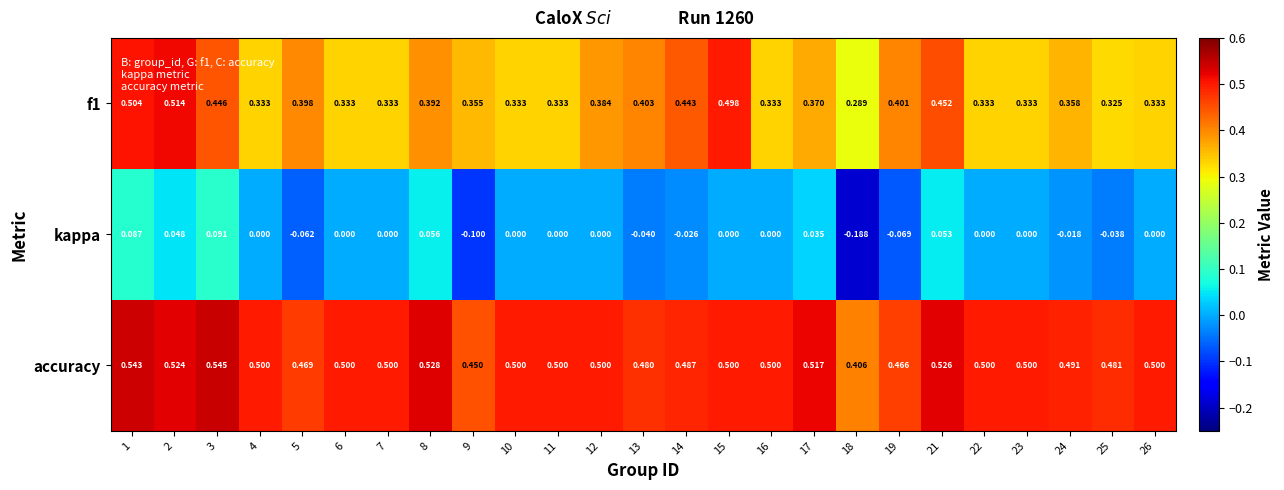

What is the maximum value shown in the chart?

0.5